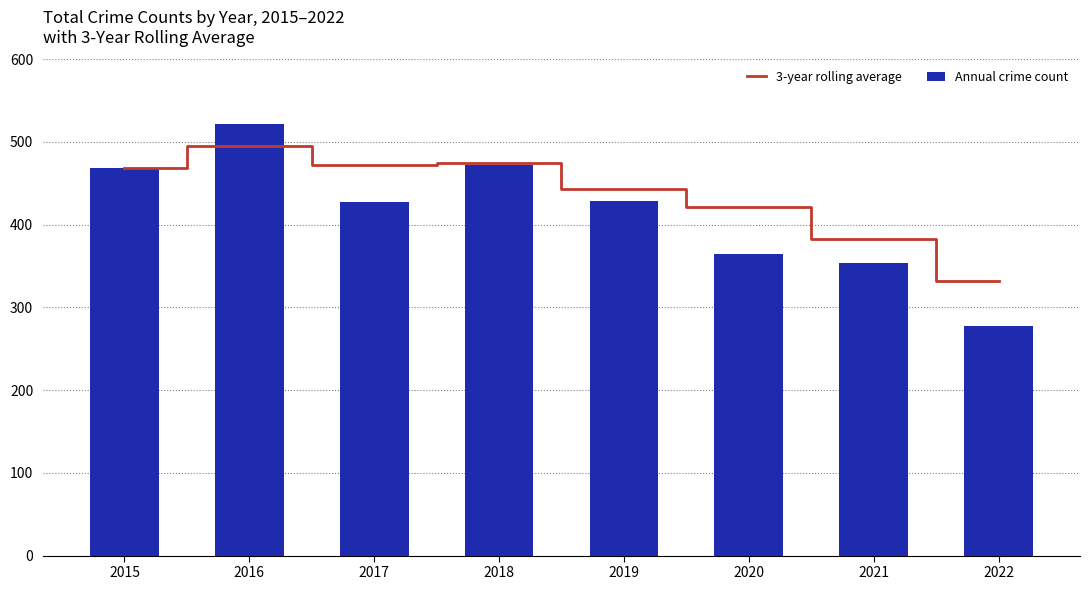

True or false: Annual crime count has a value of 564.4 at 2019.

False